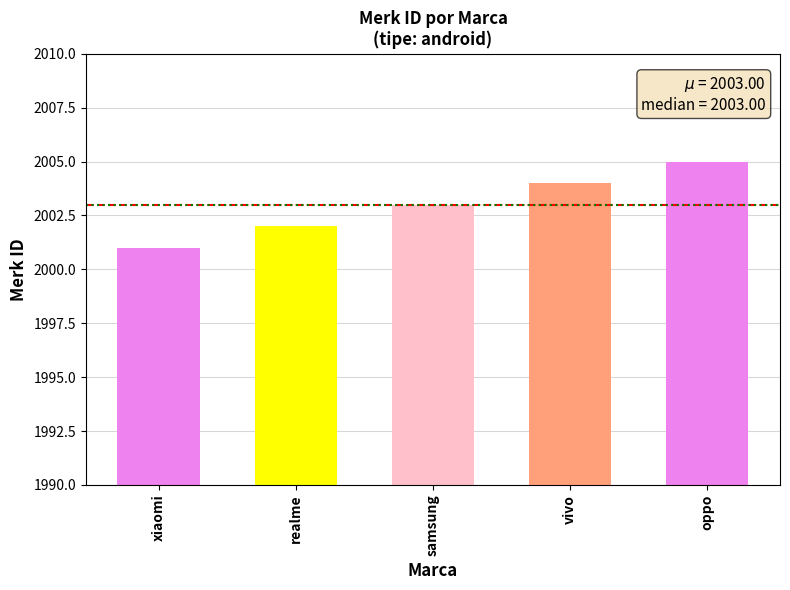

What is the ratio of the value at oppo to the value at realme?

1.0